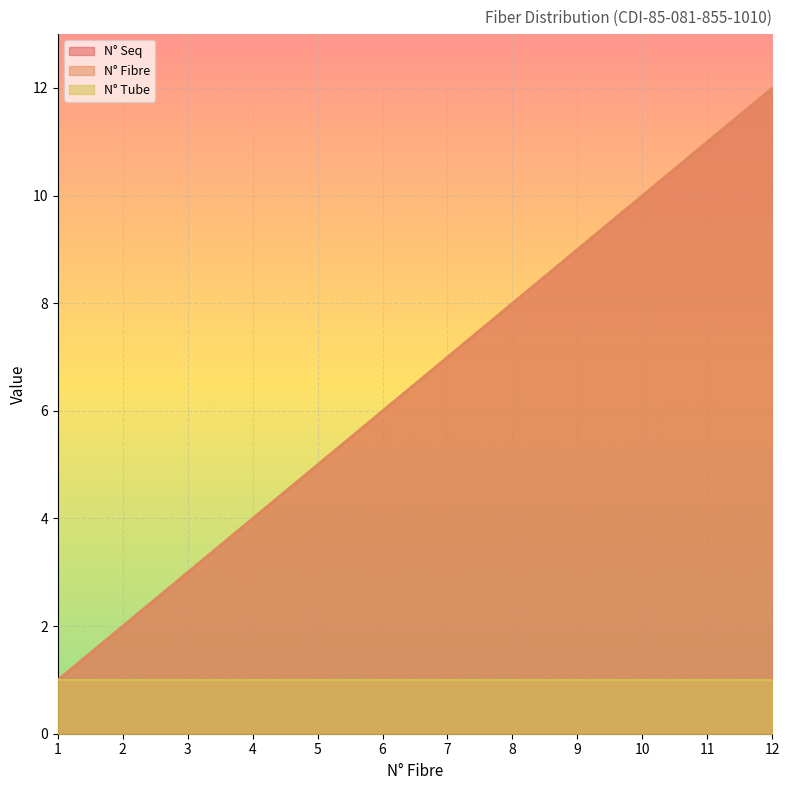

The N° Fibre series shows 6 at 6. True or false?

True